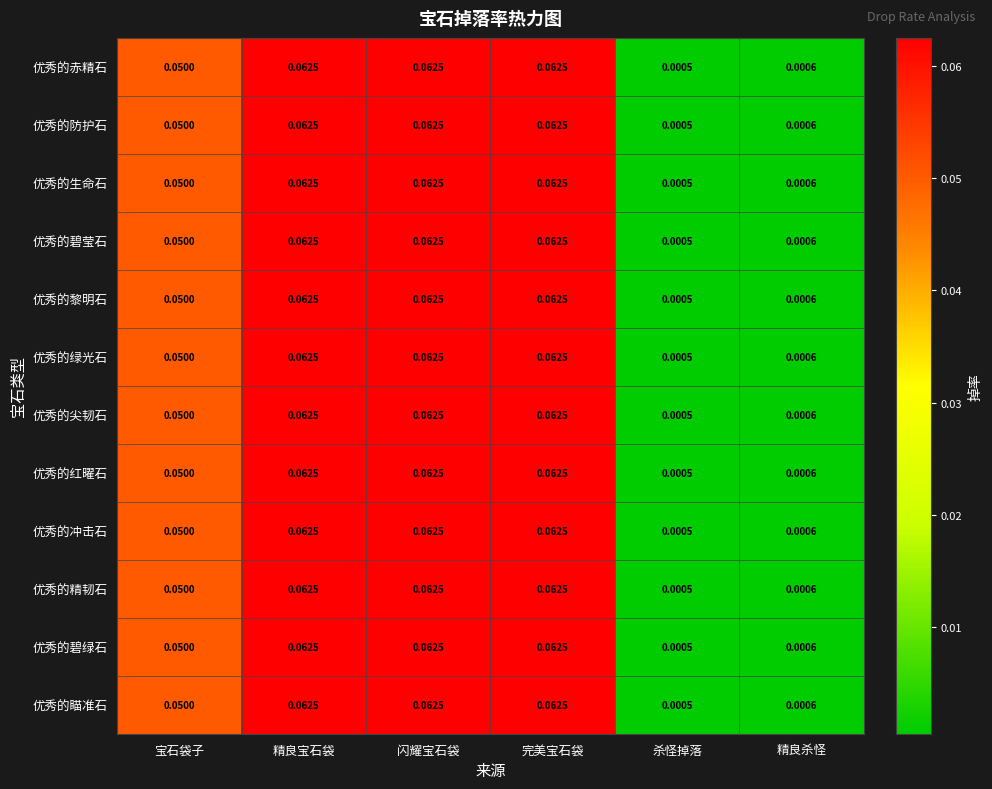

At which label is 优秀的碧莹石 closest to 0?

杀怪掉落